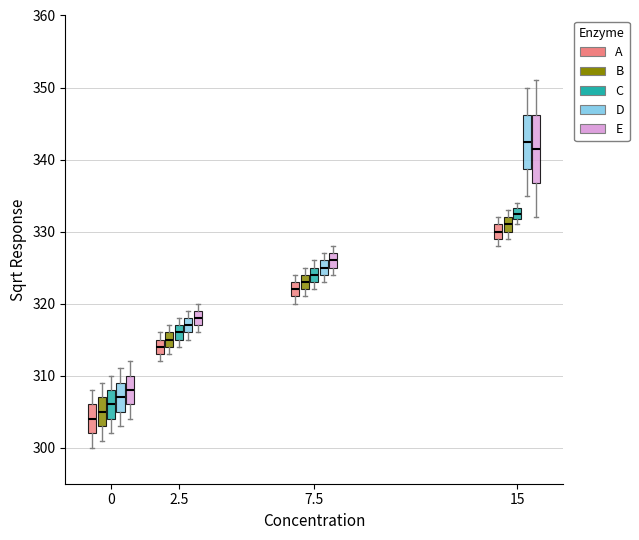

Reading left to right, transcribe this box plot: for each box, give where its median line is, the range the box spans, and where its two whiskers end, as read against the y-axis. The values are not printed on the chart, so give them approximately, as read against the axis.

0 (A): median 304, box 302 to 306, whiskers 300 to 308
0 (B): median 305, box 303 to 307, whiskers 301 to 309
0 (C): median 306, box 304 to 308, whiskers 302 to 310
0 (D): median 307, box 305 to 309, whiskers 303 to 311
0 (E): median 308, box 306 to 310, whiskers 304 to 312
2.5 (A): median 314, box 313 to 315, whiskers 312 to 316
2.5 (B): median 315, box 314 to 316, whiskers 313 to 317
2.5 (C): median 316, box 315 to 317, whiskers 314 to 318
2.5 (D): median 317, box 316 to 318, whiskers 315 to 319
2.5 (E): median 318, box 317 to 319, whiskers 316 to 320
7.5 (A): median 322, box 321 to 323, whiskers 320 to 324
7.5 (B): median 323, box 322 to 324, whiskers 321 to 325
7.5 (C): median 324, box 323 to 325, whiskers 322 to 326
7.5 (D): median 325, box 324 to 326, whiskers 323 to 327
7.5 (E): median 326, box 325 to 327, whiskers 324 to 328
15 (A): median 330, box 329 to 331, whiskers 328 to 332
15 (B): median 331, box 330 to 332, whiskers 329 to 333
15 (C): median 333 (inside the box), box 332 to 333, whiskers 331 to 334
15 (D): median 343, box 339 to 346, whiskers 335 to 350
15 (E): median 342, box 337 to 346, whiskers 332 to 351